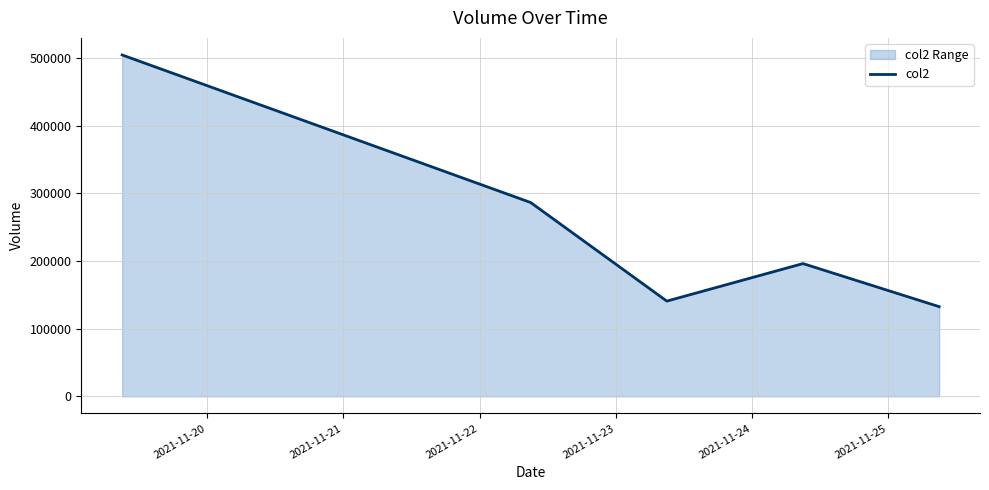

True or false: there are more than 0 points higher than both neighbors.

True